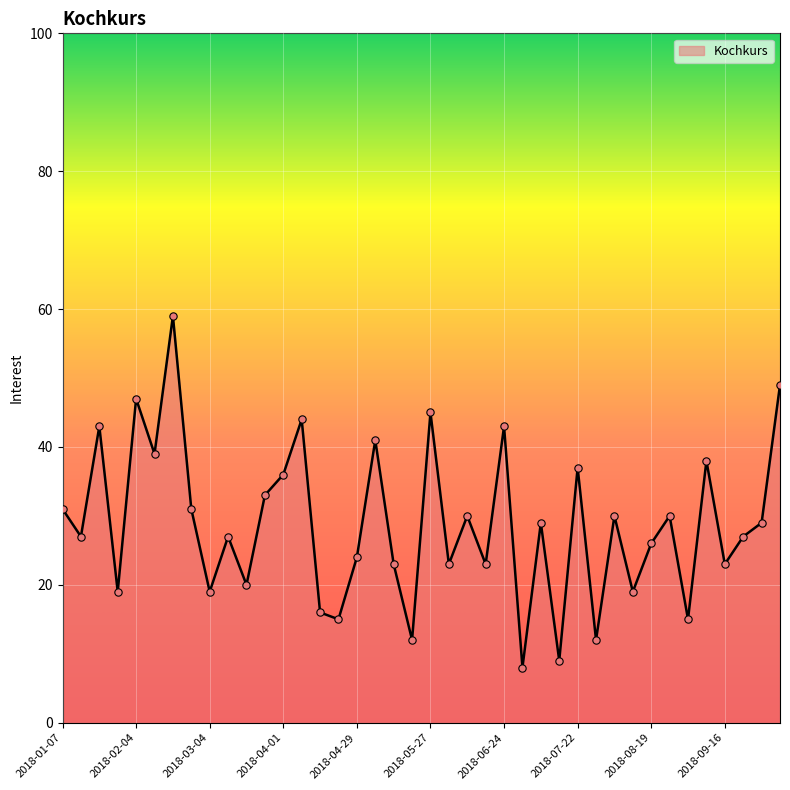

What is the difference between the maximum and minimum values?

51